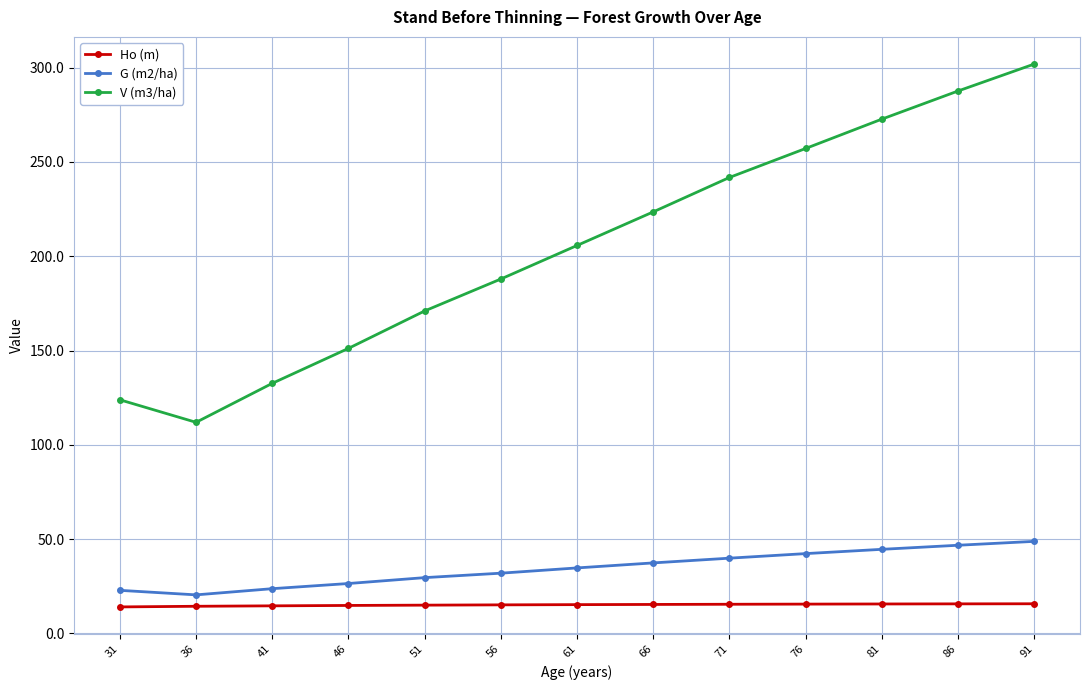

True or false: V (m3/ha) has more than 0 interior local peaks.

False